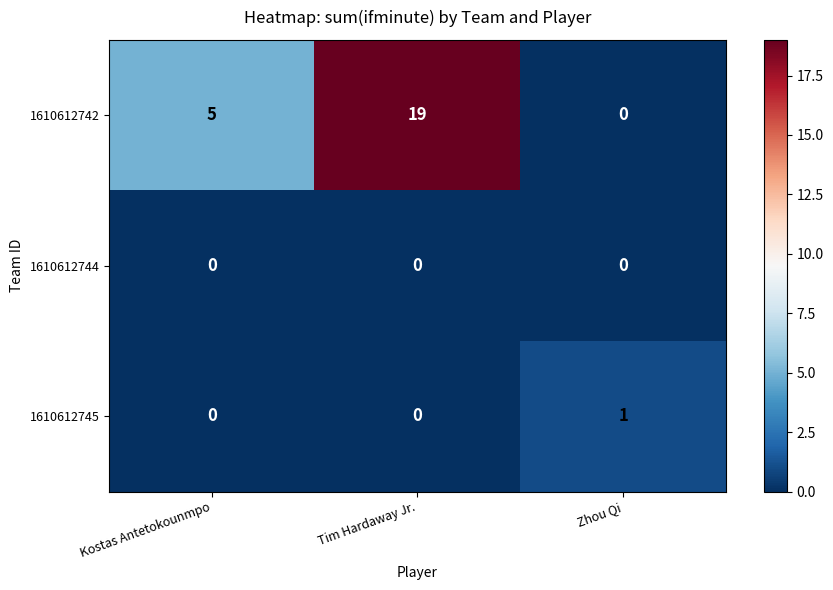

What is the spread (max minus min) of values at Zhou Qi?

1